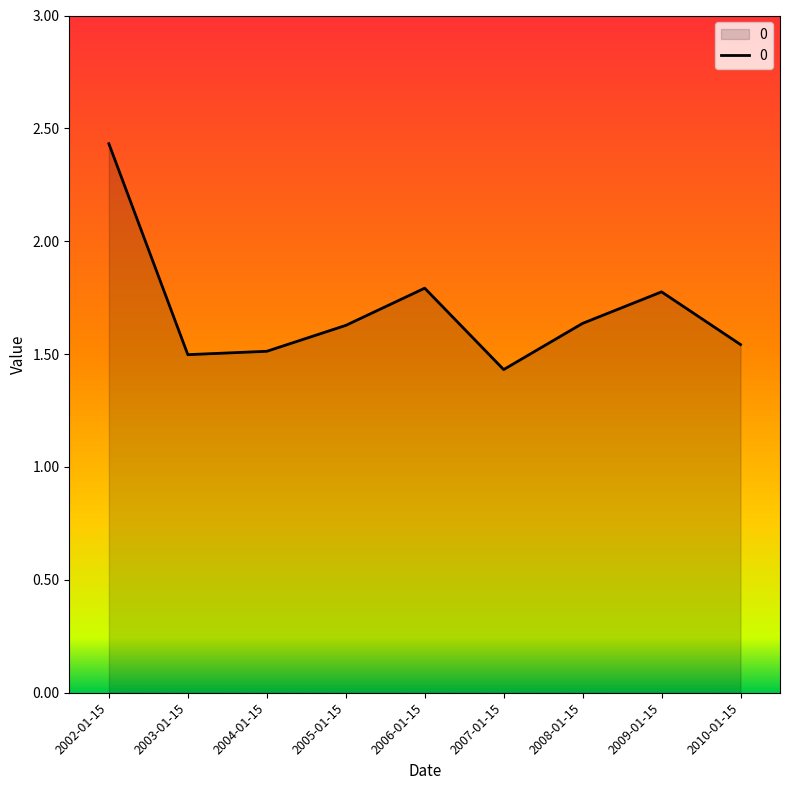

Count the values in the range 1 to 2.

8